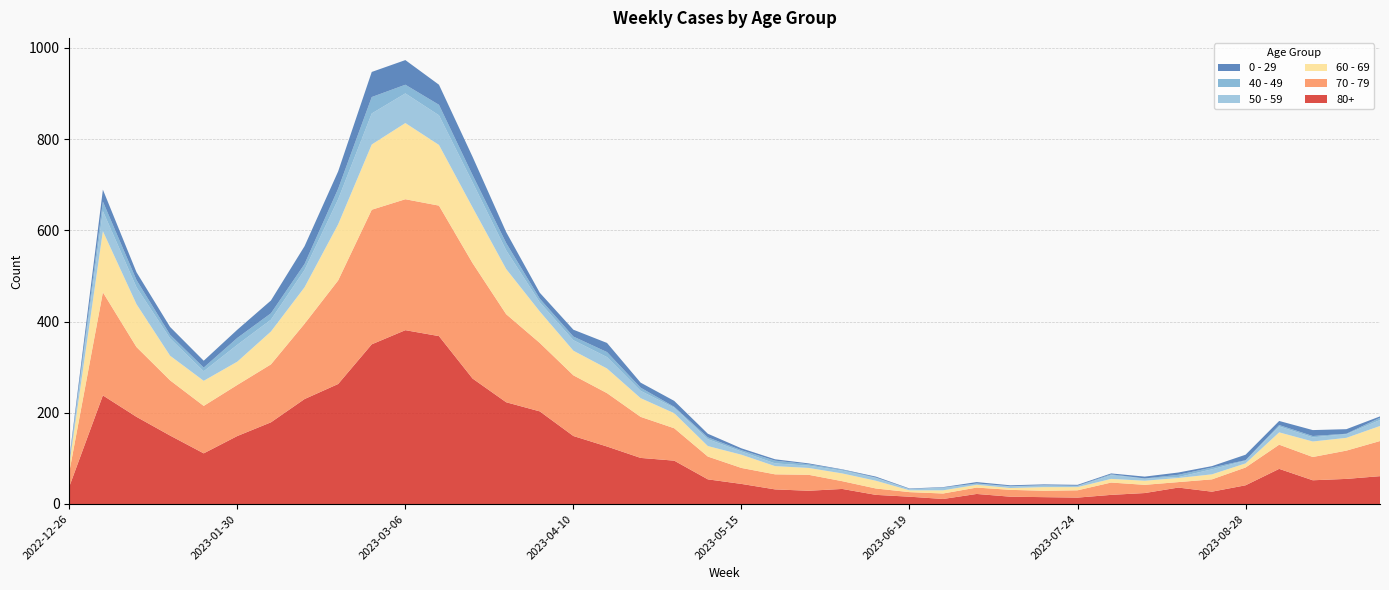

Reading left to right, extract all data points from this chart.

80+: 38	238	191	150	111	149	179	230	263	350	381	368	275	223	203	149	126	101	95	54	44	32	29	33	20	16	11	22	16	15	14	20	24	36	27	41	77	52	55	61
70 - 79: 32	226	153	121	104	112	127	165	227	295	287	286	253	193	150	133	117	90	71	50	35	33	35	17	14	10	12	14	15	14	16	27	18	12	27	39	53	51	62	77
60 - 69: 16	134	94	54	55	51	72	80	123	143	167	133	122	99	69	54	54	41	33	23	29	18	15	17	17	4	7	6	4	8	7	8	9	9	11	9	27	34	28	33
50 - 59: 5	44	37	38	21	37	26	38	55	68	65	65	55	41	20	23	25	16	12	15	7	6	5	6	6	2	6	3	3	4	2	8	5	2	11	6	13	9	8	13
40 - 49: 4	21	16	8	8	15	14	13	23	36	19	23	16	16	8	8	11	7	2	4	3	6	3	2	1	1	0	0	1	0	1	2	0	5	4	1	3	3	1	5
0 - 29: 4	26	17	17	15	18	28	39	38	55	54	44	40	24	13	15	20	11	13	8	4	3	2	1	2	1	1	3	2	2	2	2	4	5	3	12	9	13	10	3